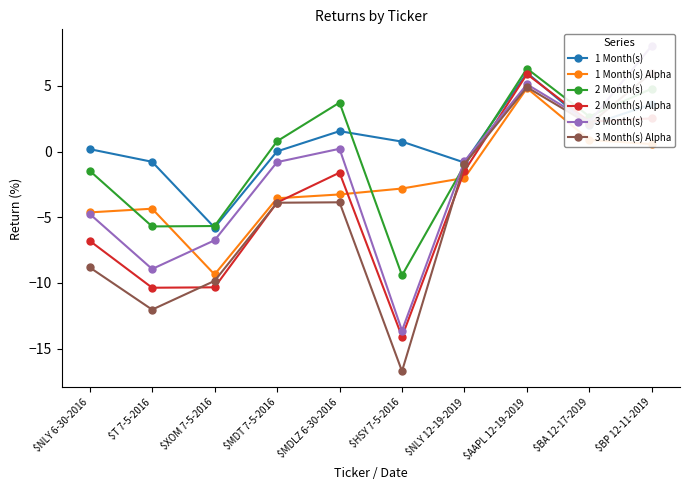

What is the label of the 6th point from the left?

$HSY 7-5-2016